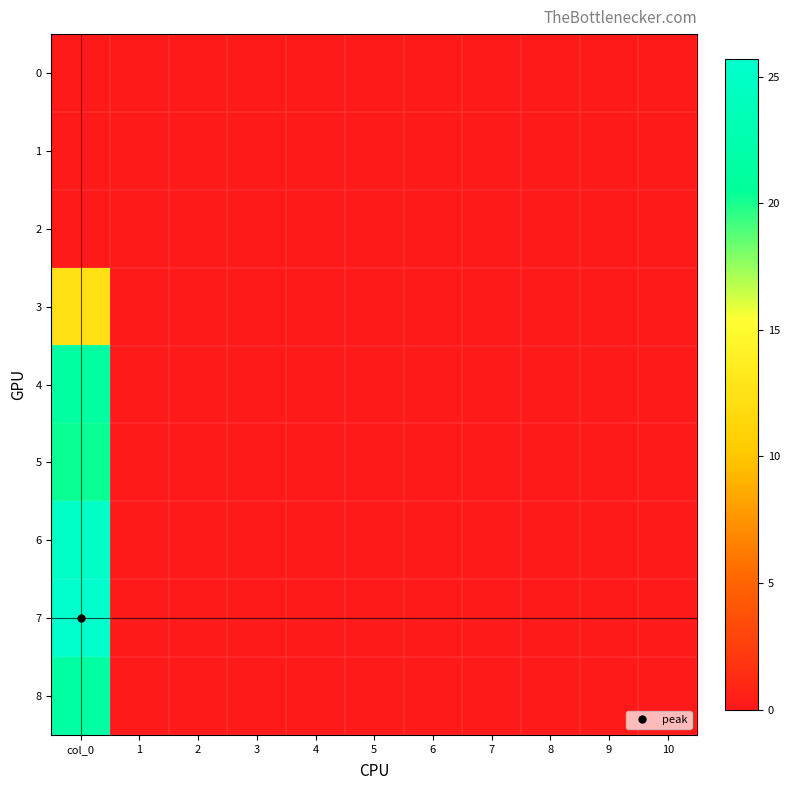

At how many categories does at least one series exceed 10?

1